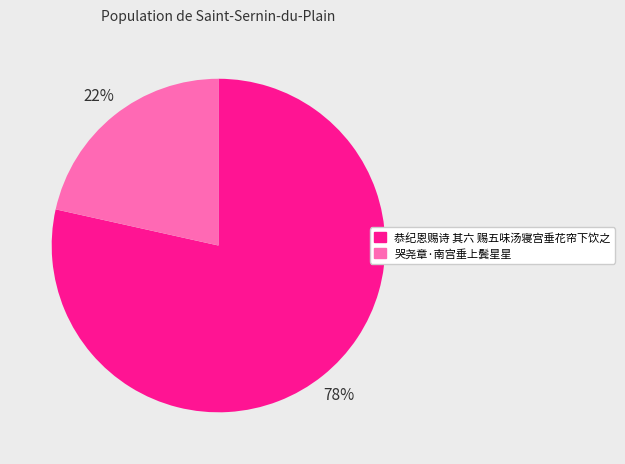

Which category has the biggest portion of the pie?

恭纪恩赐诗 其六 赐五味汤寝宫垂花帘下饮之